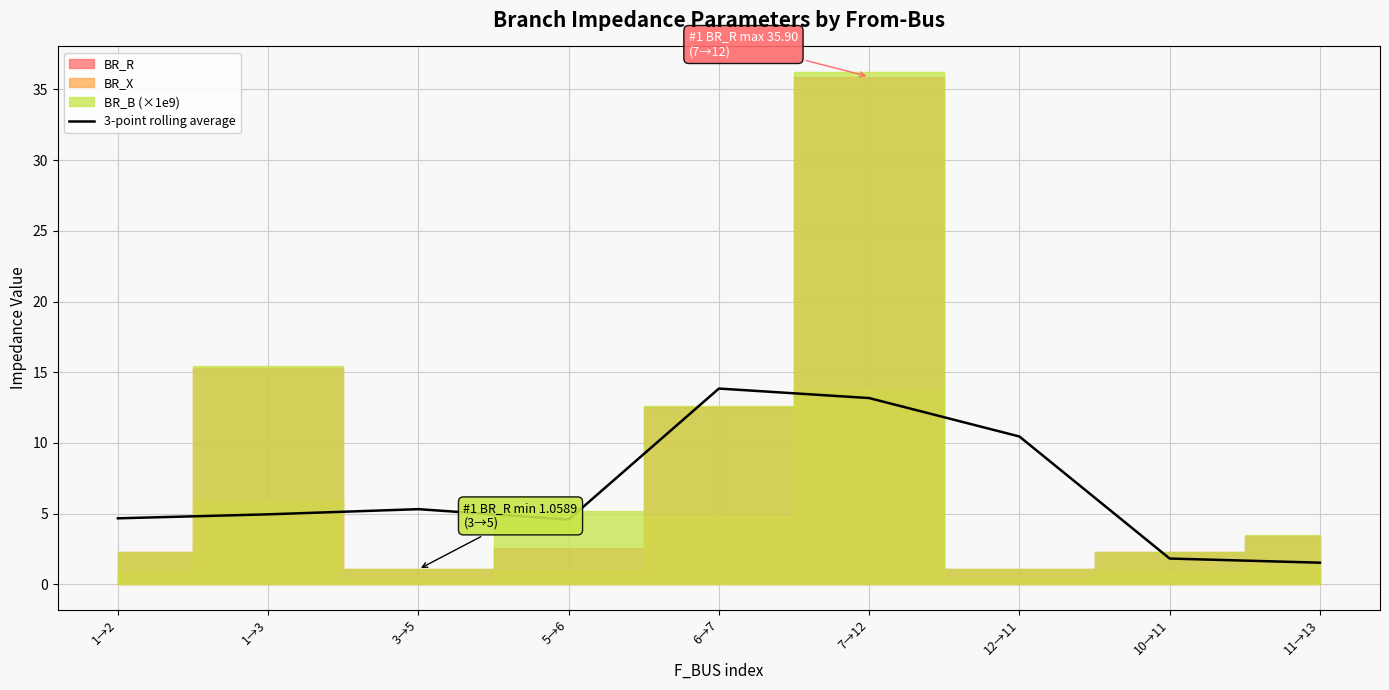

Where does the data first go above 4?

1→2